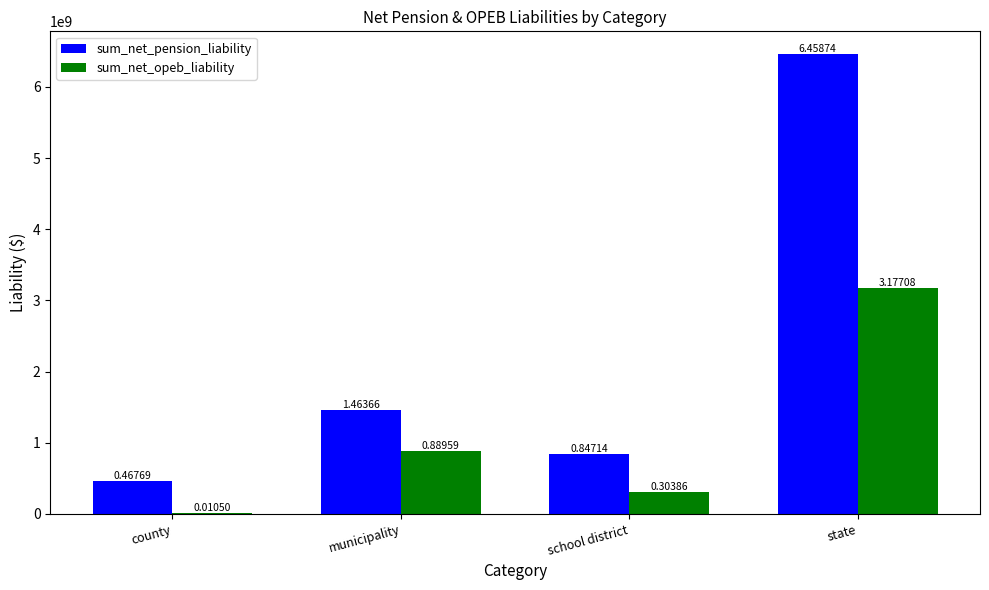

What are all the series names shown in the legend?

sum_net_pension_liability, sum_net_opeb_liability